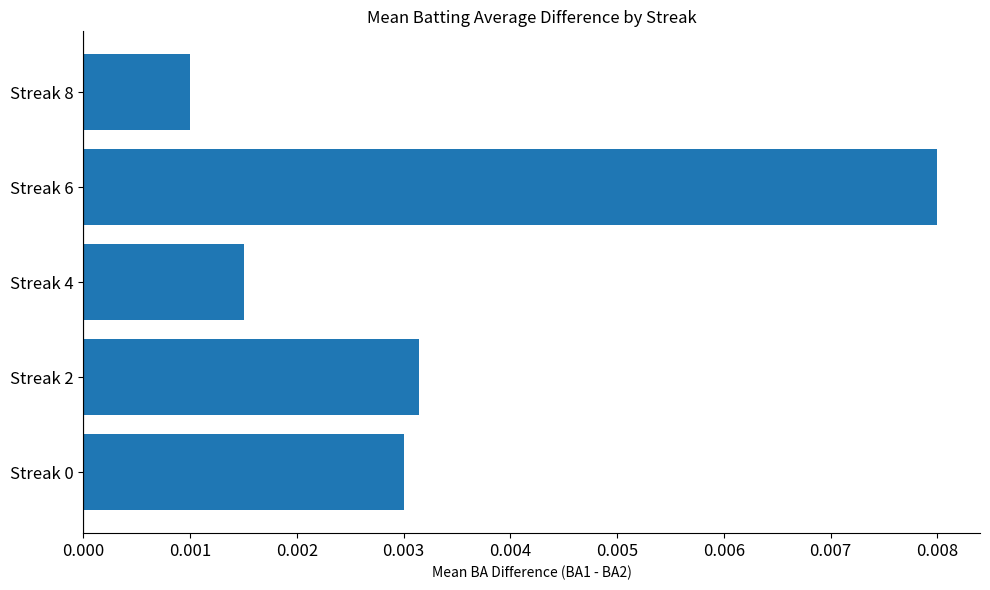

Count the values in the range 0 to 1.

5